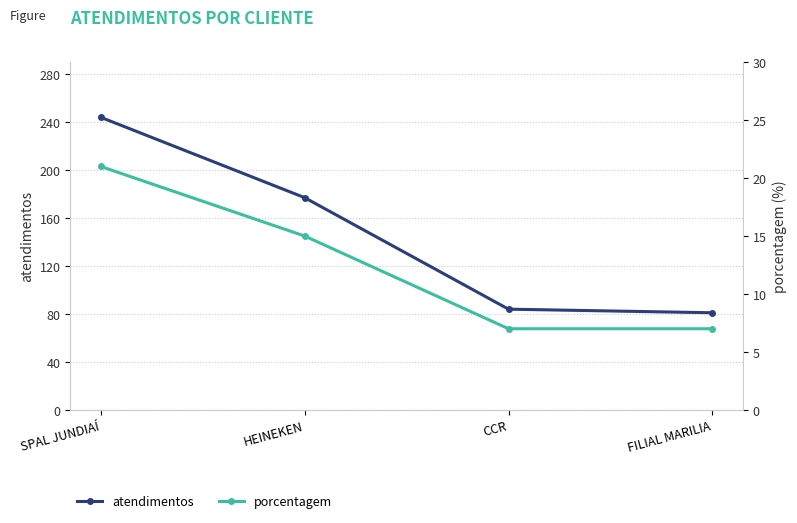

How many data points in atendimentos are above 177?

1